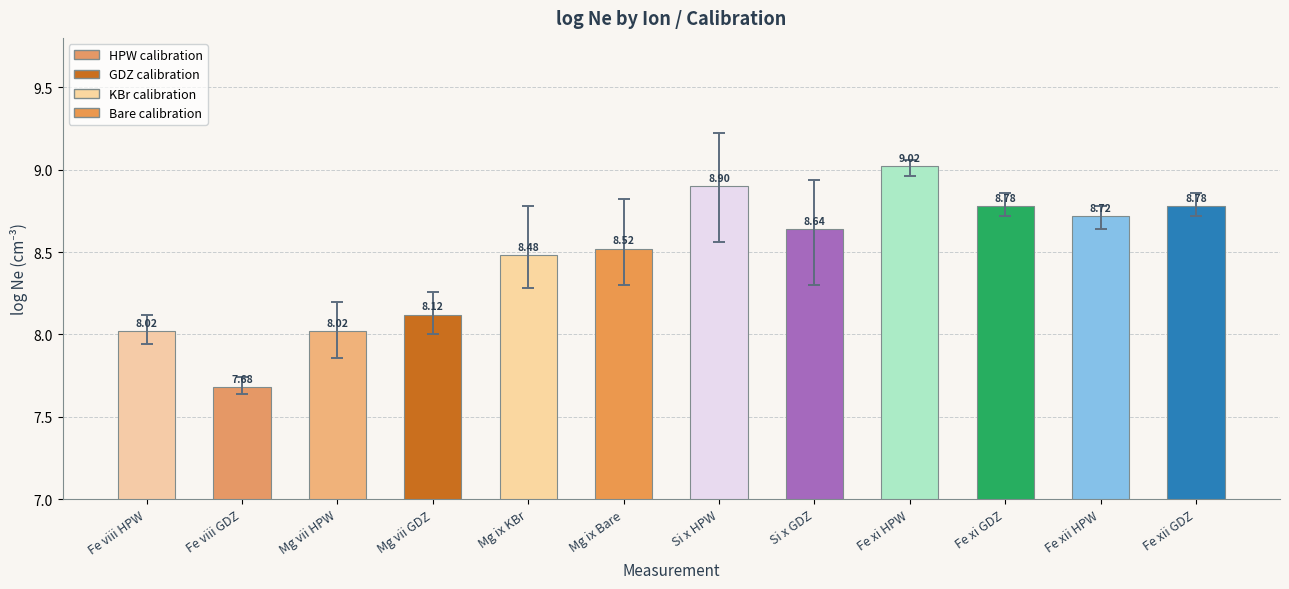

What is the value of the 12th bar from the left?

8.8